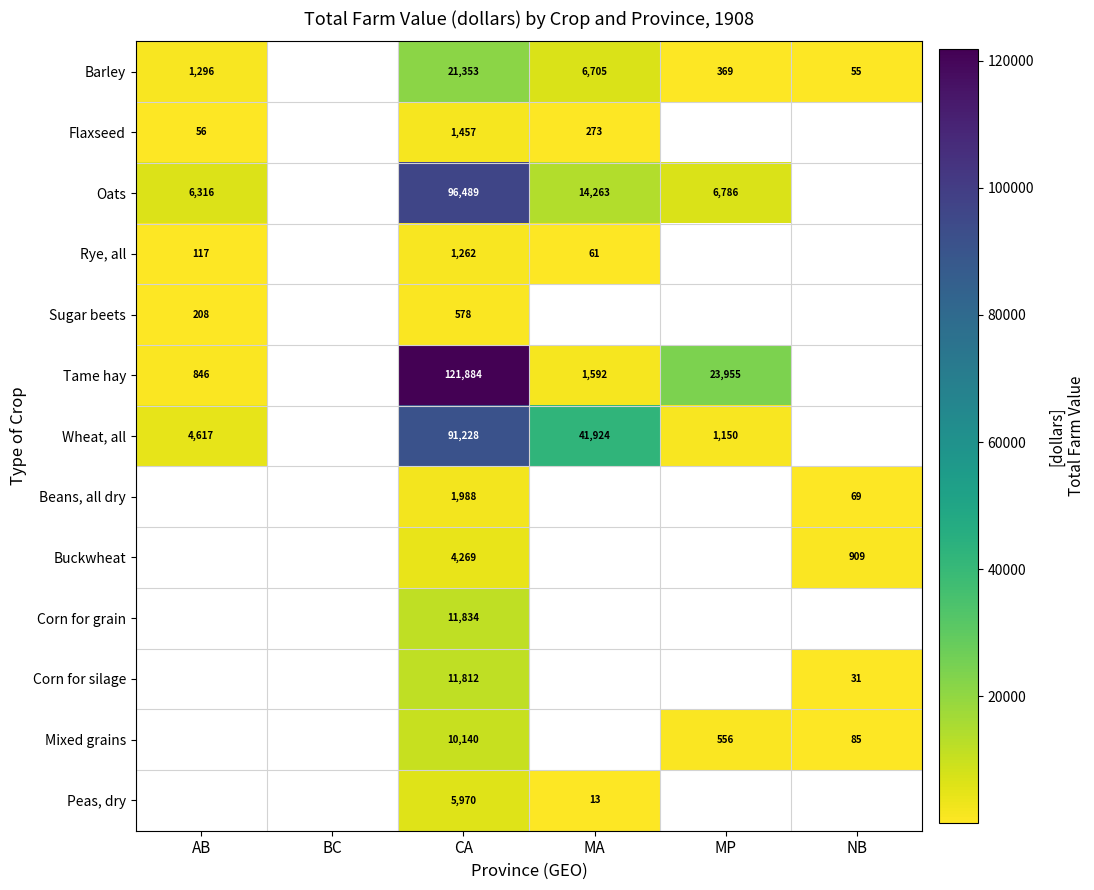

Which label corresponds to the smallest value in the chart?

MA